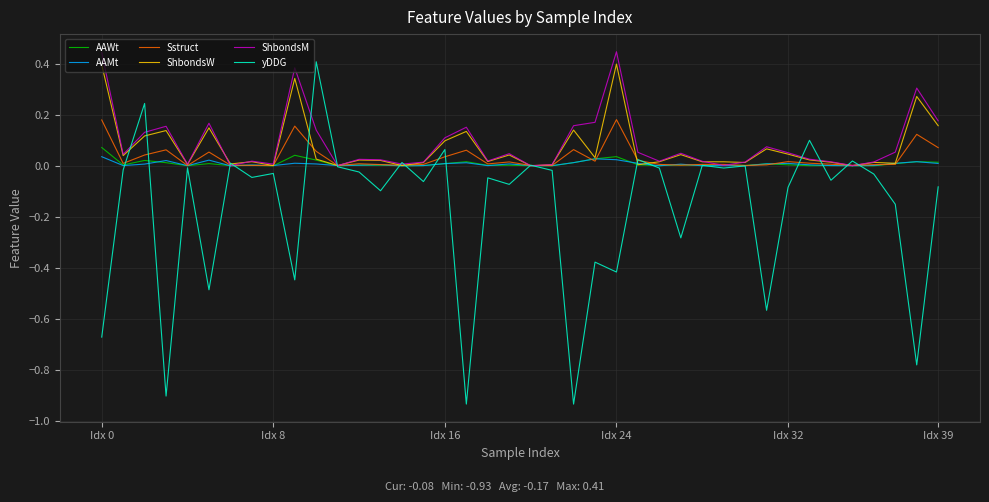

Which series has the largest range (max minus min)?

yDDG